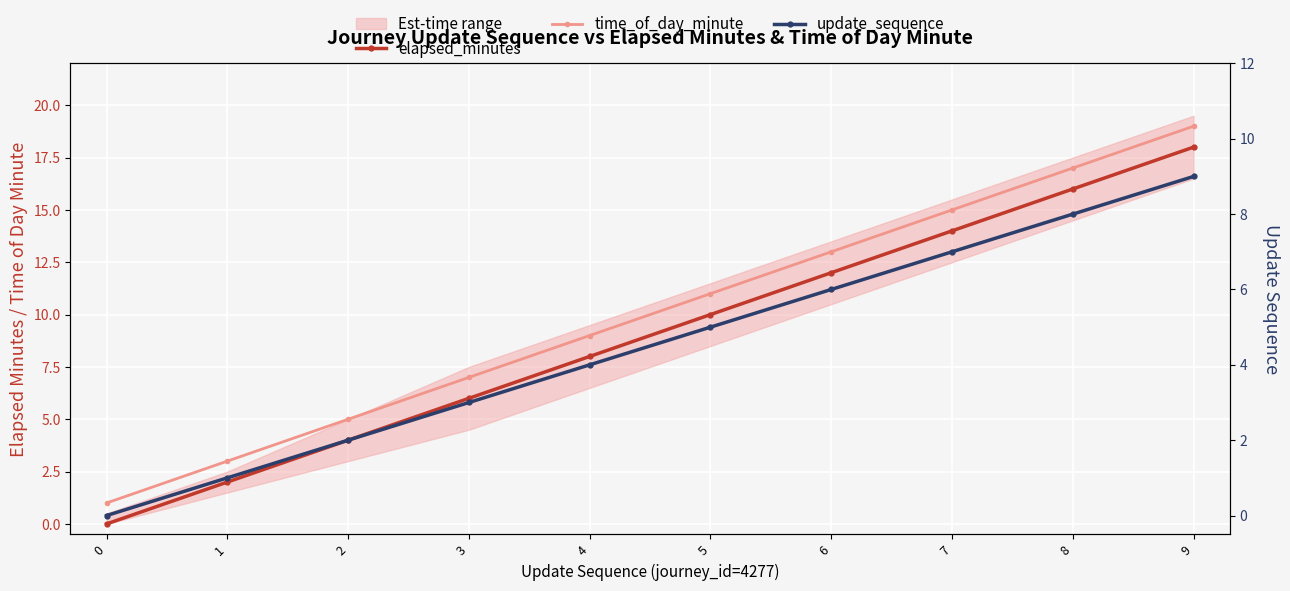

What is the sum of all update_sequence values?

45